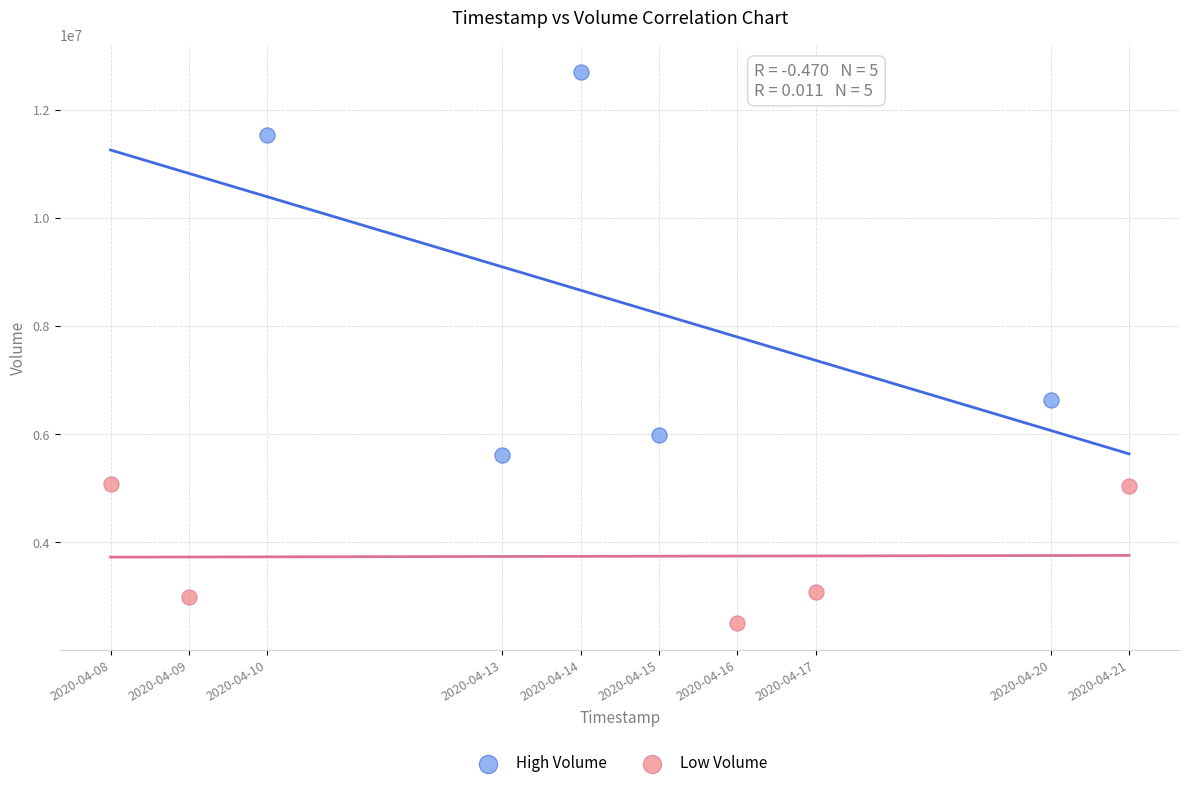

Which series reaches the maximum Y coordinate?

High Volume